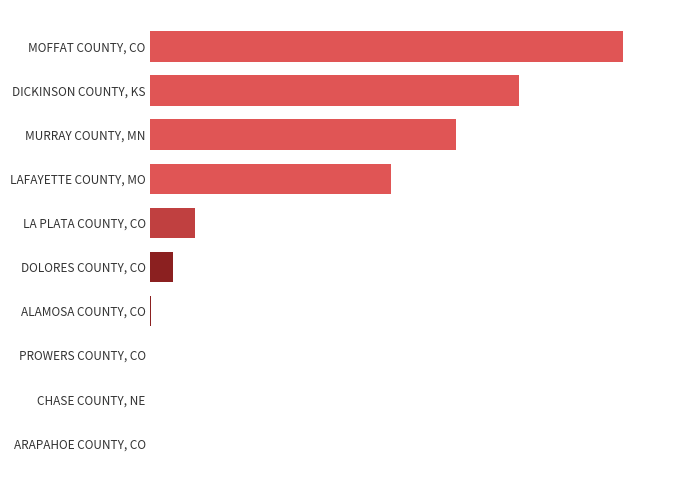

What is the difference between the maximum and minimum values?

617570